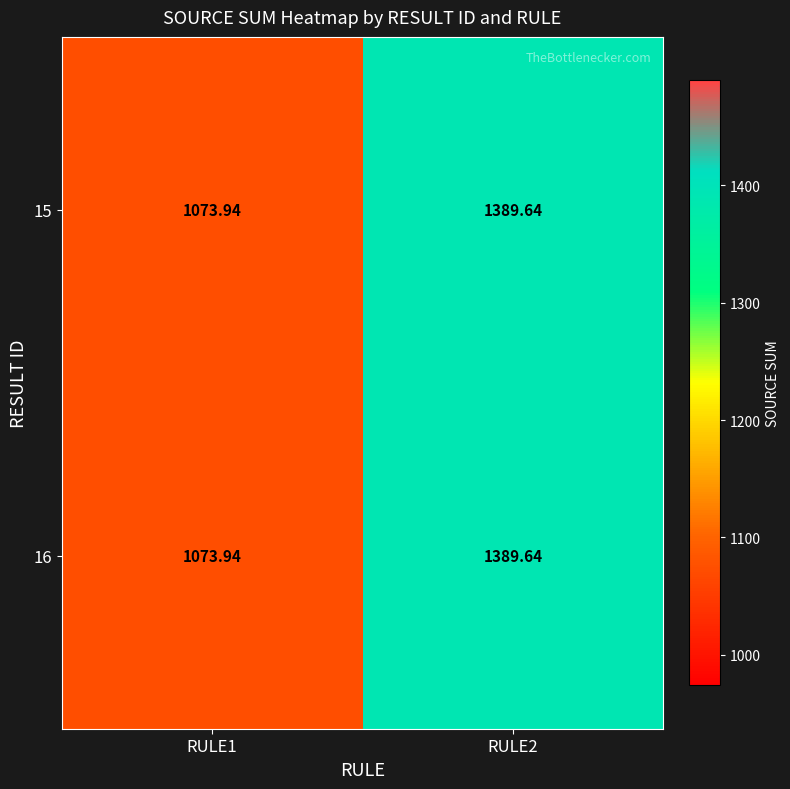

Is the value of 15 at RULE1 greater than the value of 16 at RULE2?

No